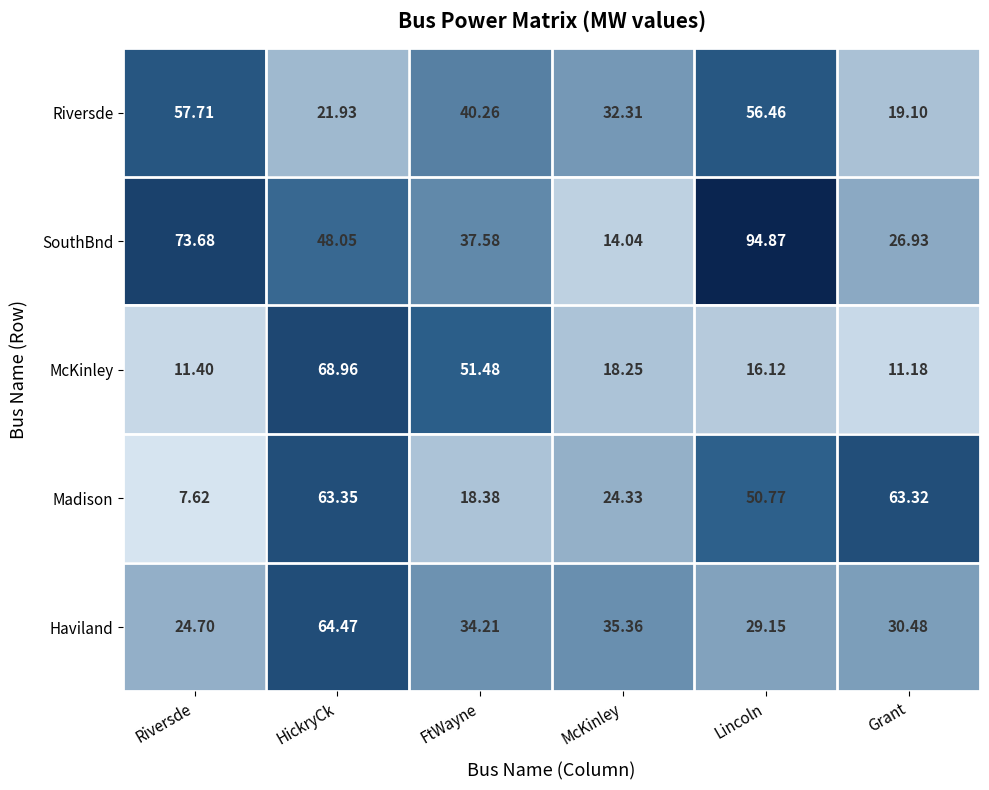

At which label is Riversde closest to 38?

FtWayne